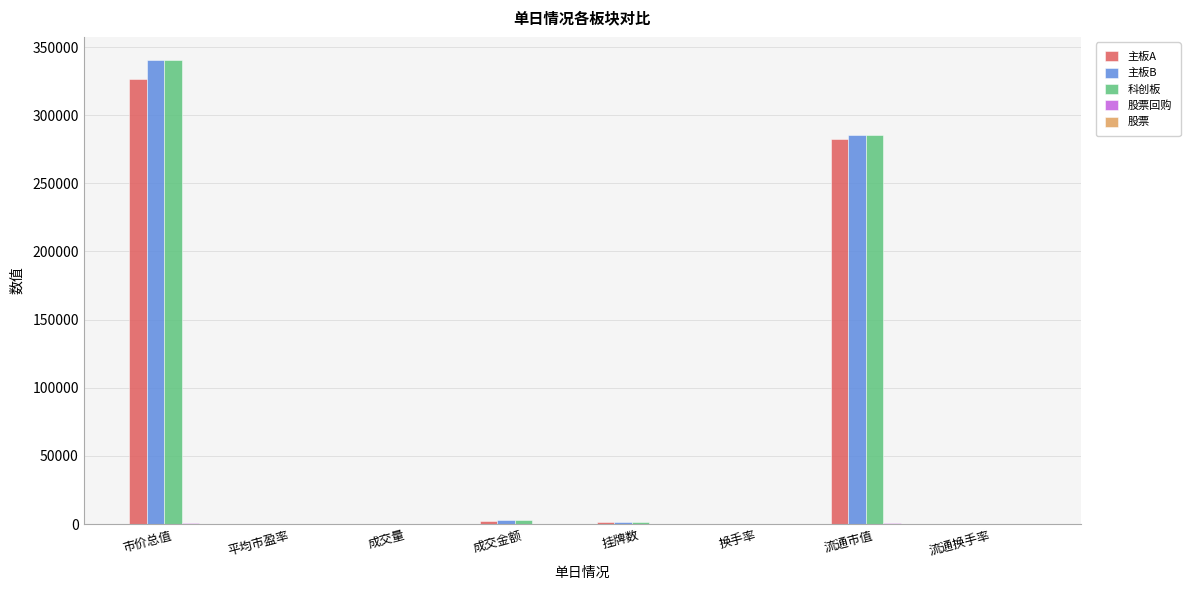

Which label corresponds to the largest value in the chart?

市价总值